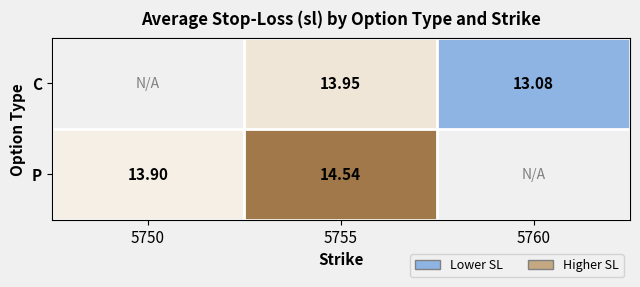

Rank the categories by P value from highest to lowest.

5755, 5760, 5750